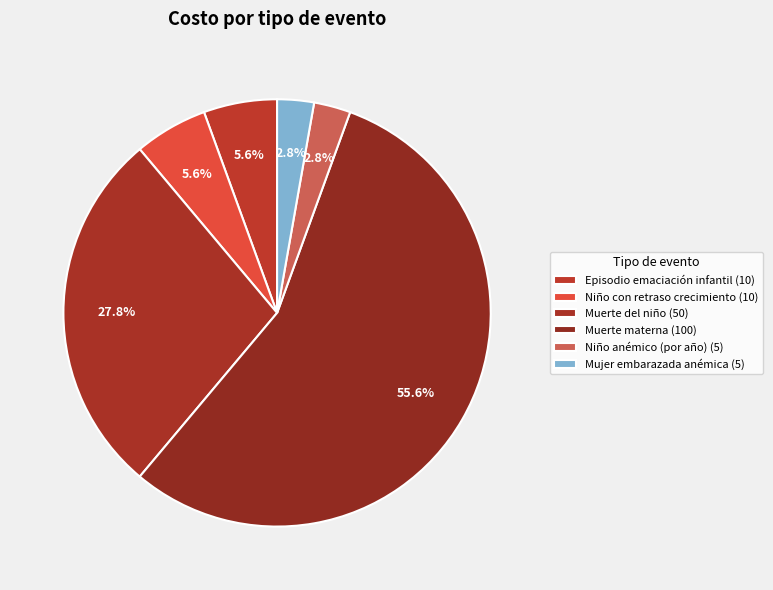

Count the number of slices in the pie.

6